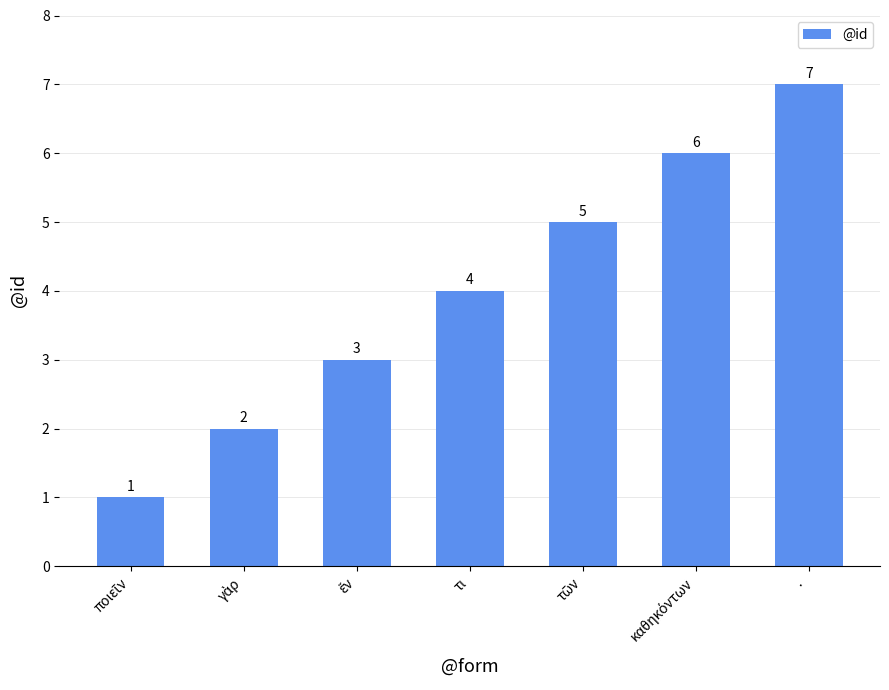

What is the value of the 4th bar from the left?

4